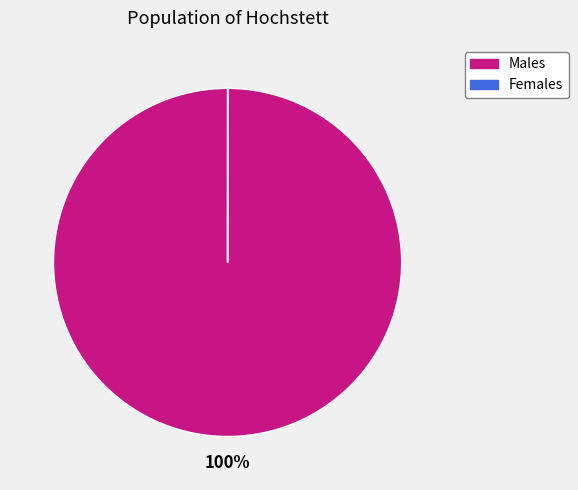

To the nearest percent, what is the difference between the largest and smallest slice percentages?

100%